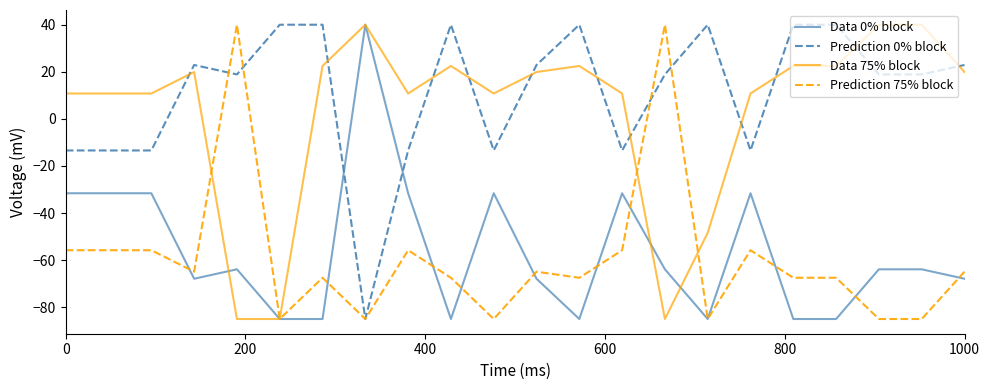

How many times do Data 75% block and Prediction 0% block cross each other?

11